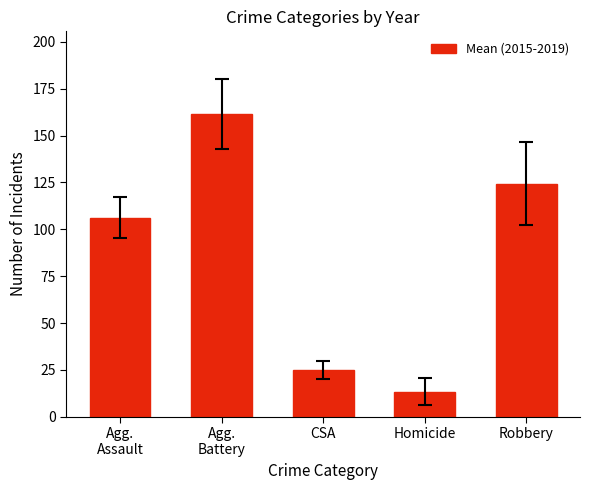

At which label does the data first exceed 106?

Agg.
Assault